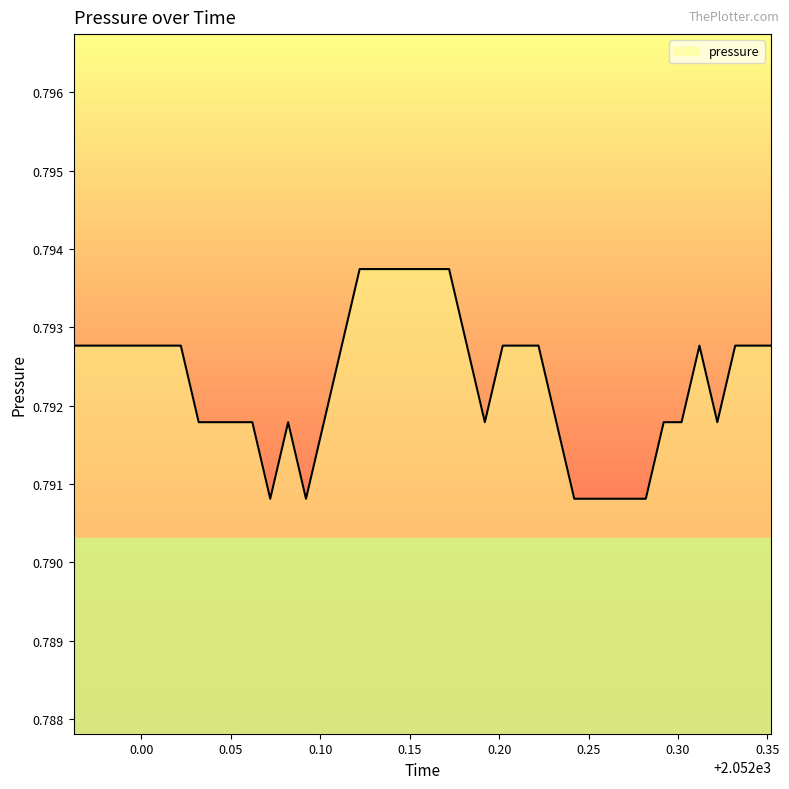

How many lines are shown in the chart?

1